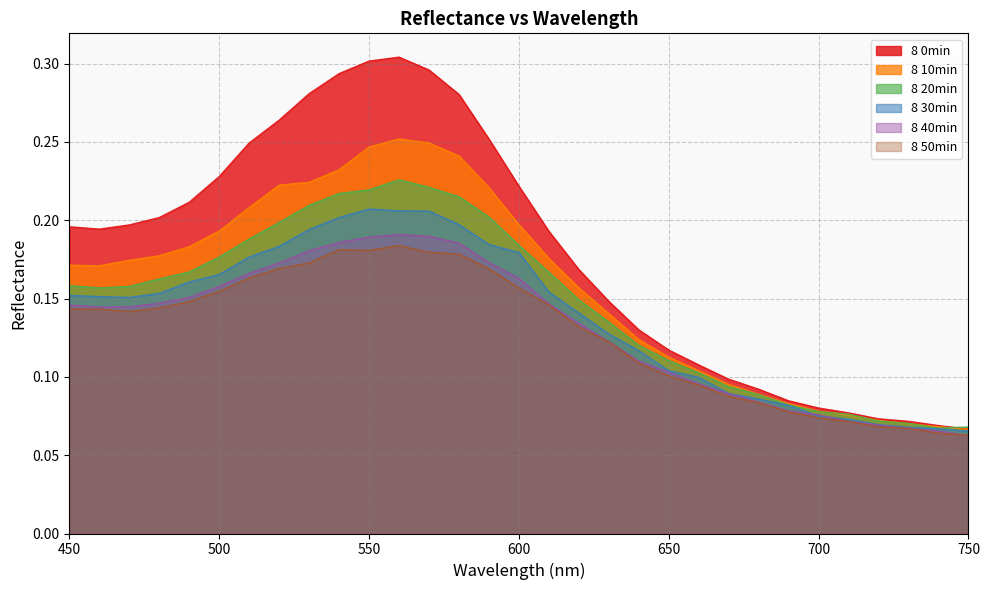

Which series changed the most between 650 and 690?

8 0min